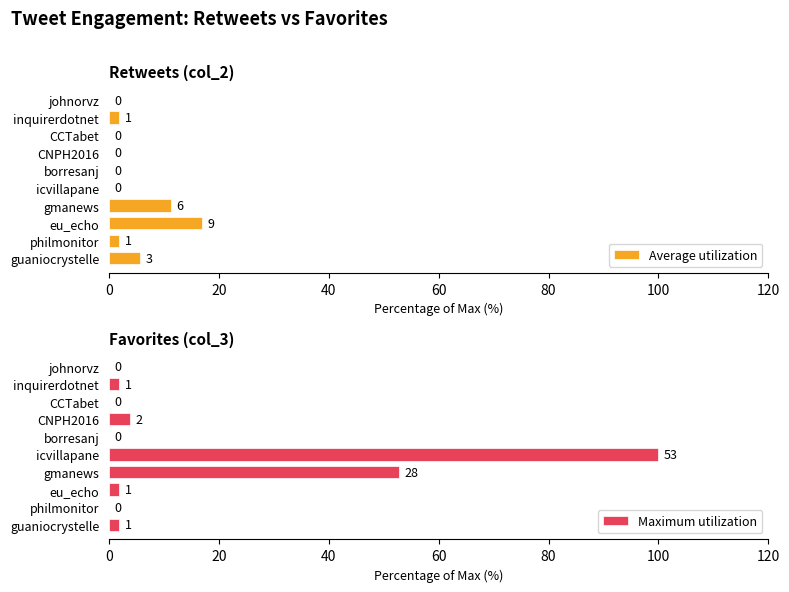

How many bars are there in each group?

2